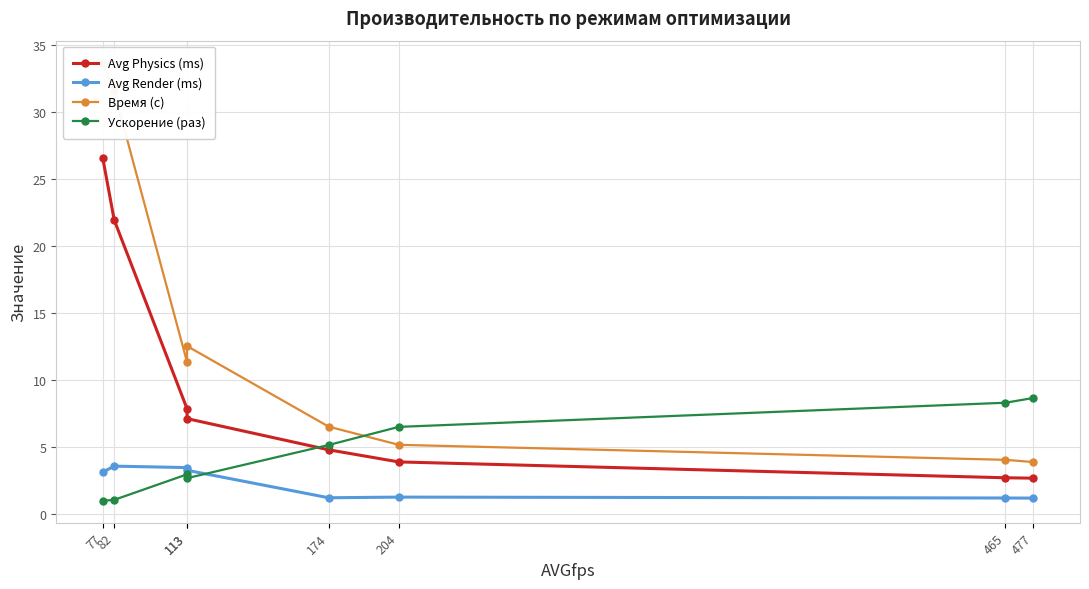

Which series ends up on top after the final intersection of Avg Render (ms) and Ускорение (раз)?

Ускорение (раз)